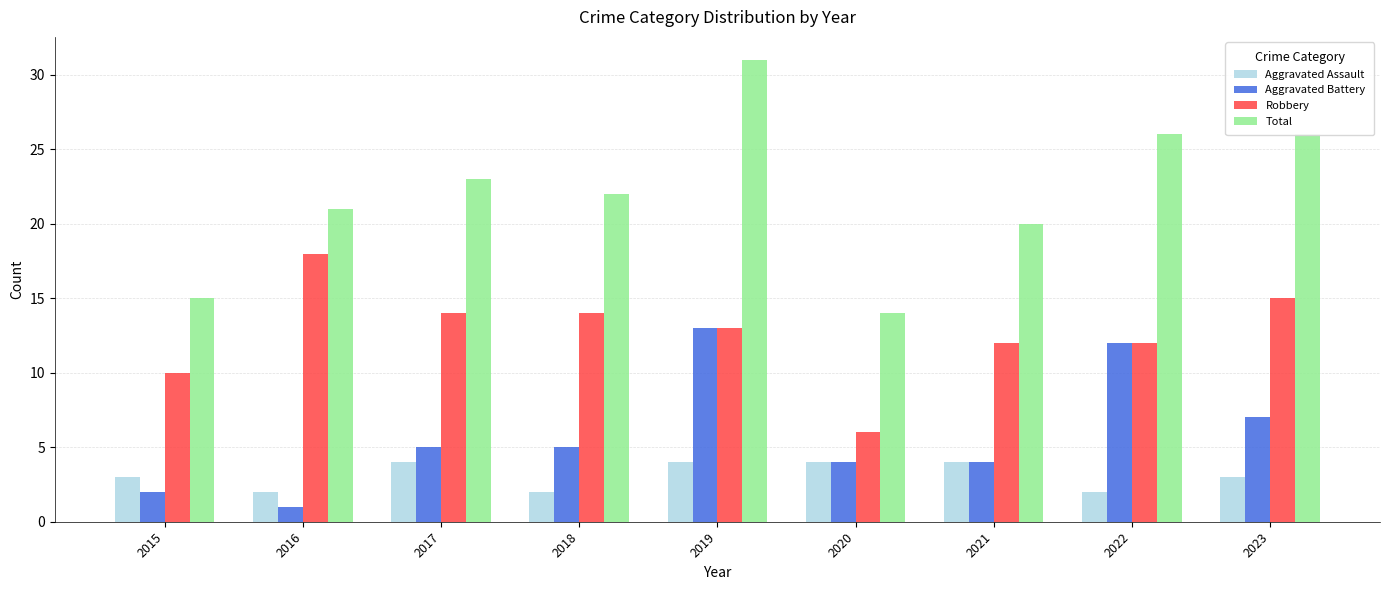

Between 2016 and 2023, which series saw the biggest shift?

Aggravated Battery